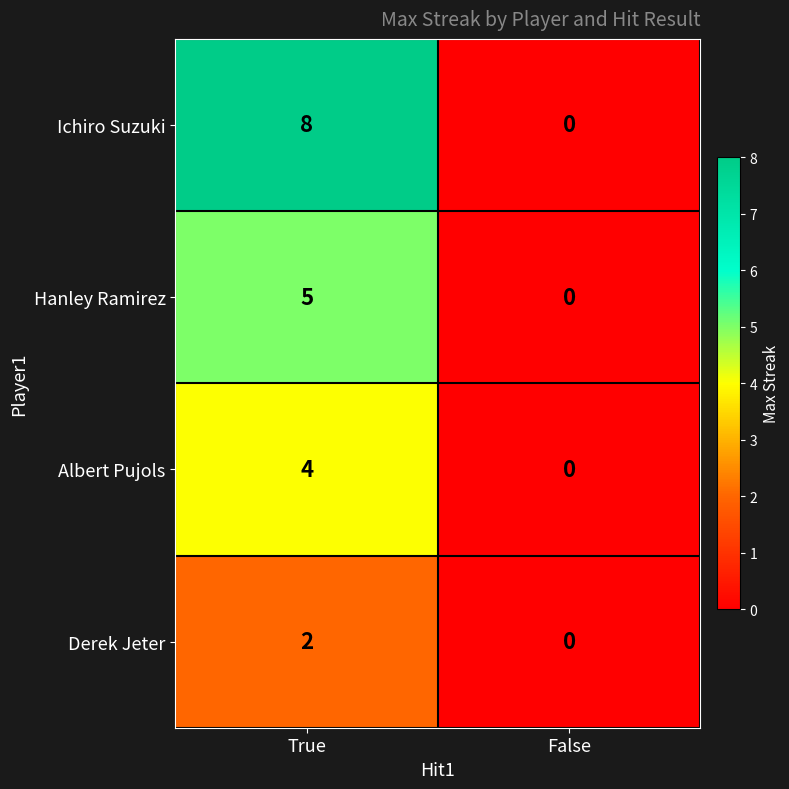

What is the difference between the maximum and minimum values in the Ichiro Suzuki series?

8